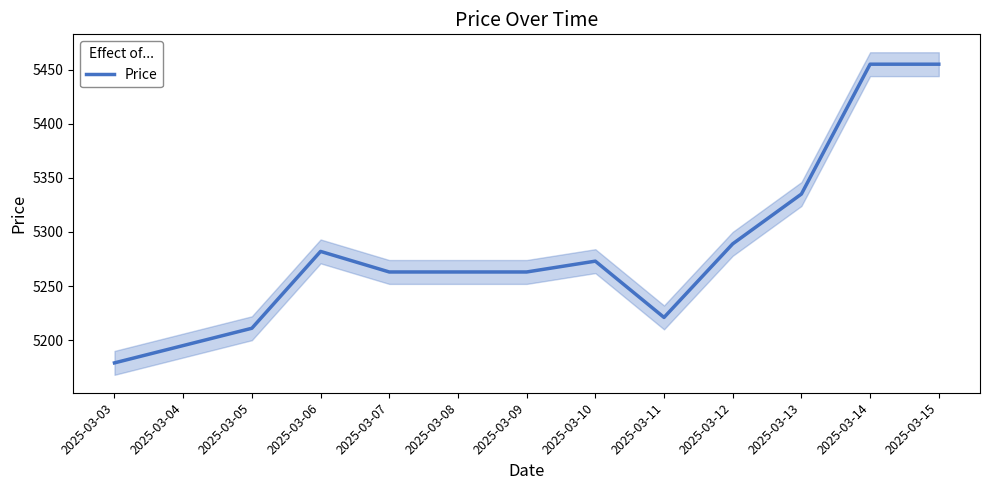

Where does the data first go above 5263?

2025-03-06